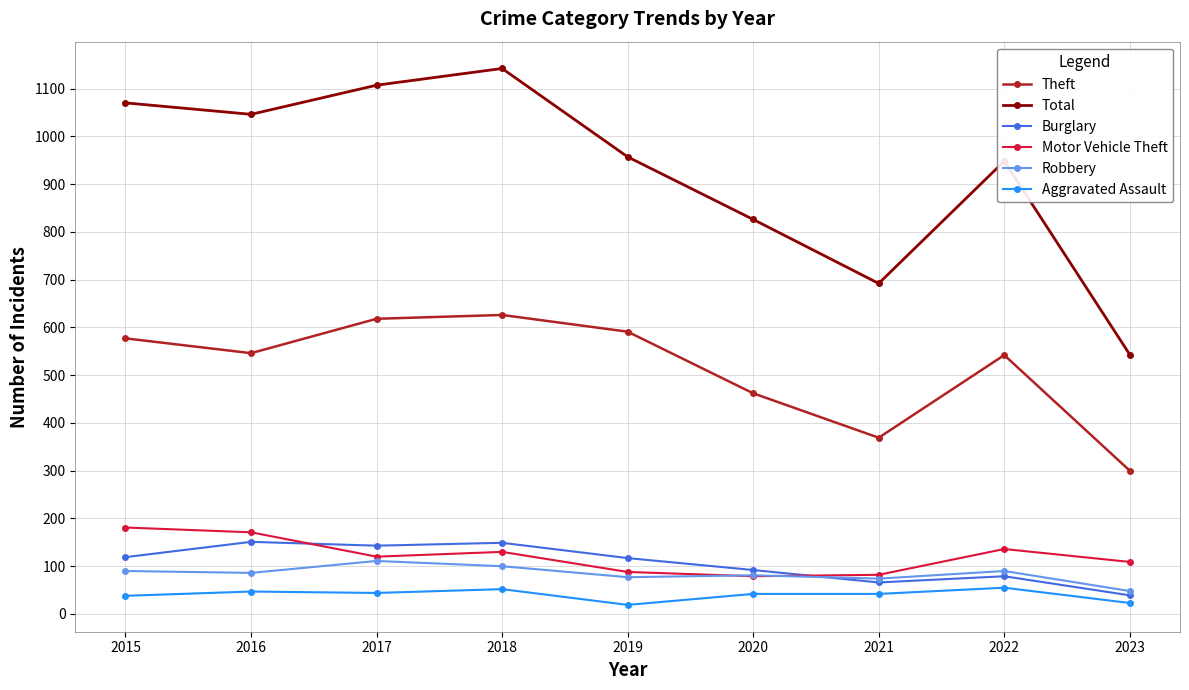

What are all the series names shown in the legend?

Theft, Total, Burglary, Motor Vehicle Theft, Robbery, Aggravated Assault